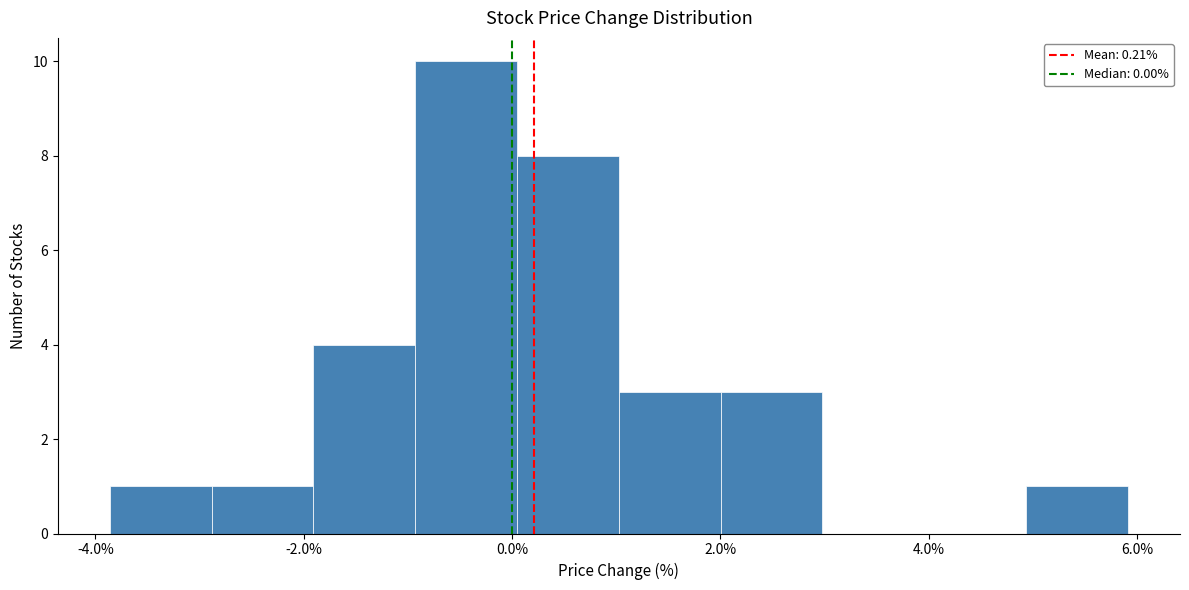

Reading left to right, transcribe this chart: for each bar, give the range it covers on the x-axis and its height. Neither the bar edges nor the heights are printed on the chart, so give them approximately, as read against the axes.

-3.8 to -2.8: 1
-2.8 to -2.0: 1
-2.0 to -1.0: 4
-1.0 to 0.0: 10
0.0 to 1.0: 8
1.0 to 2.0: 3
2.0 to 3.0: 3
3.0 to 4.0: 0
4.0 to 5.0: 0
5.0 to 6.0: 1